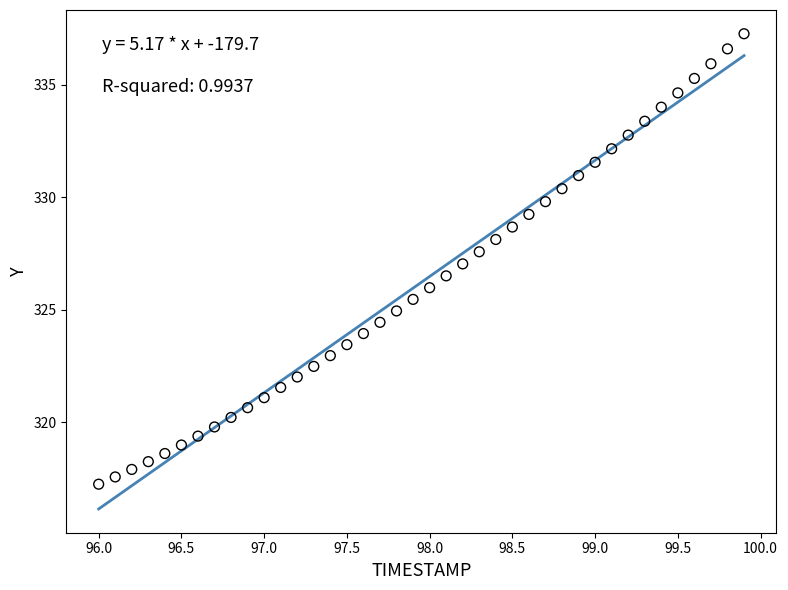

What is the range of Y values (max minus min)?

20.0